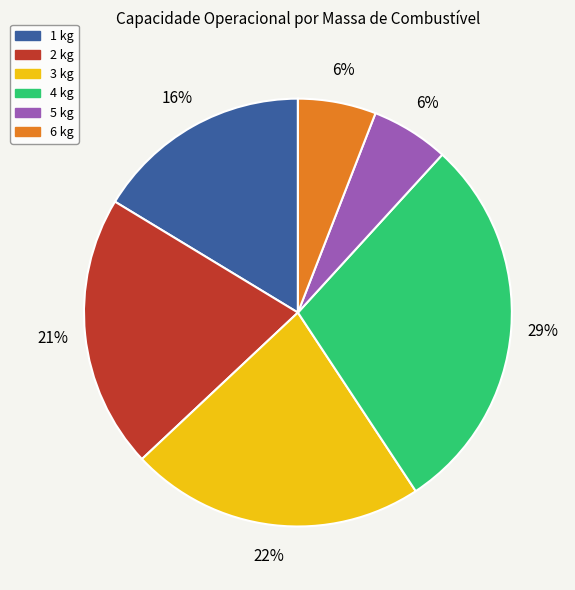

Is there a majority slice in this chart?

No